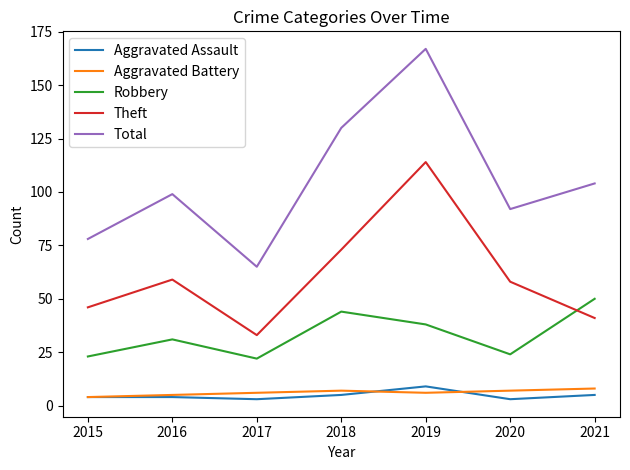

What is the maximum value for Robbery?

50